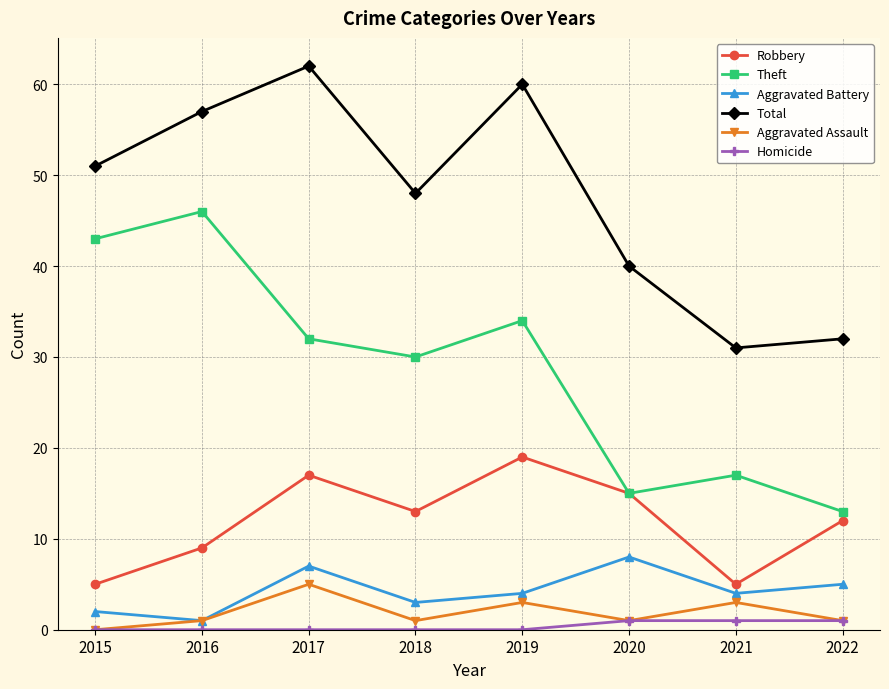

Where does the Theft series first go above 32?

2015